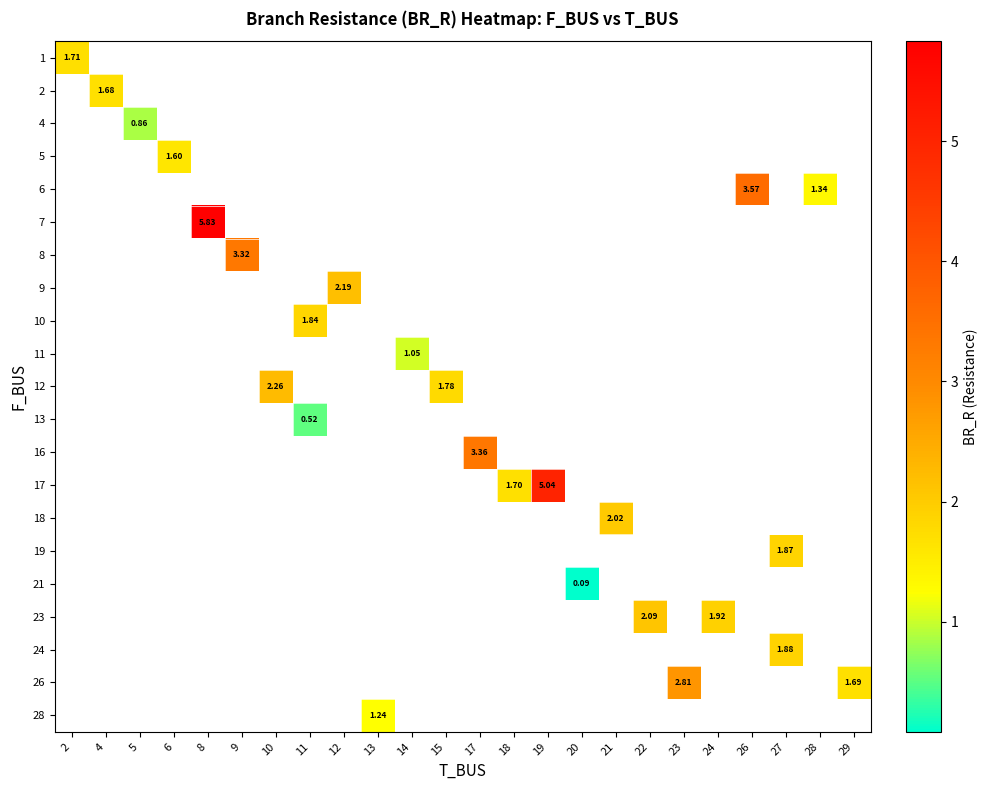

Which has a higher value, 15 or 19?

19